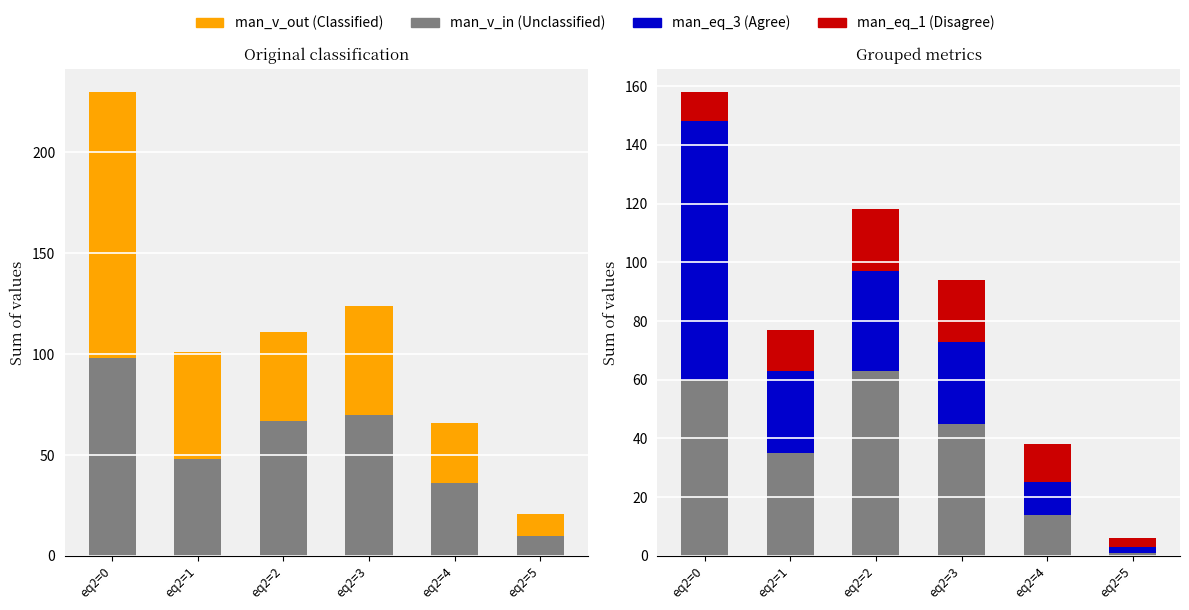

True or false: man_eq_3 (Agree) has a value of 28 at eq2=1.

True